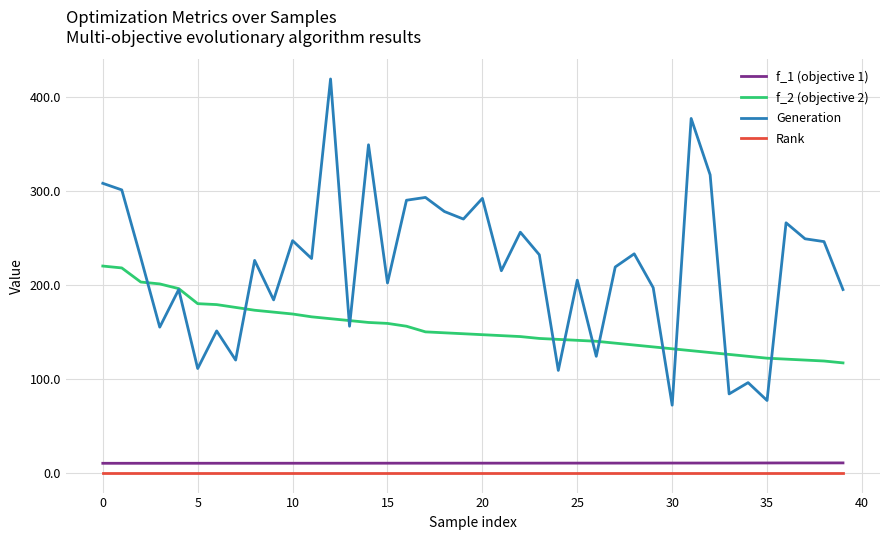

Which series has the widest spread of values?

Generation